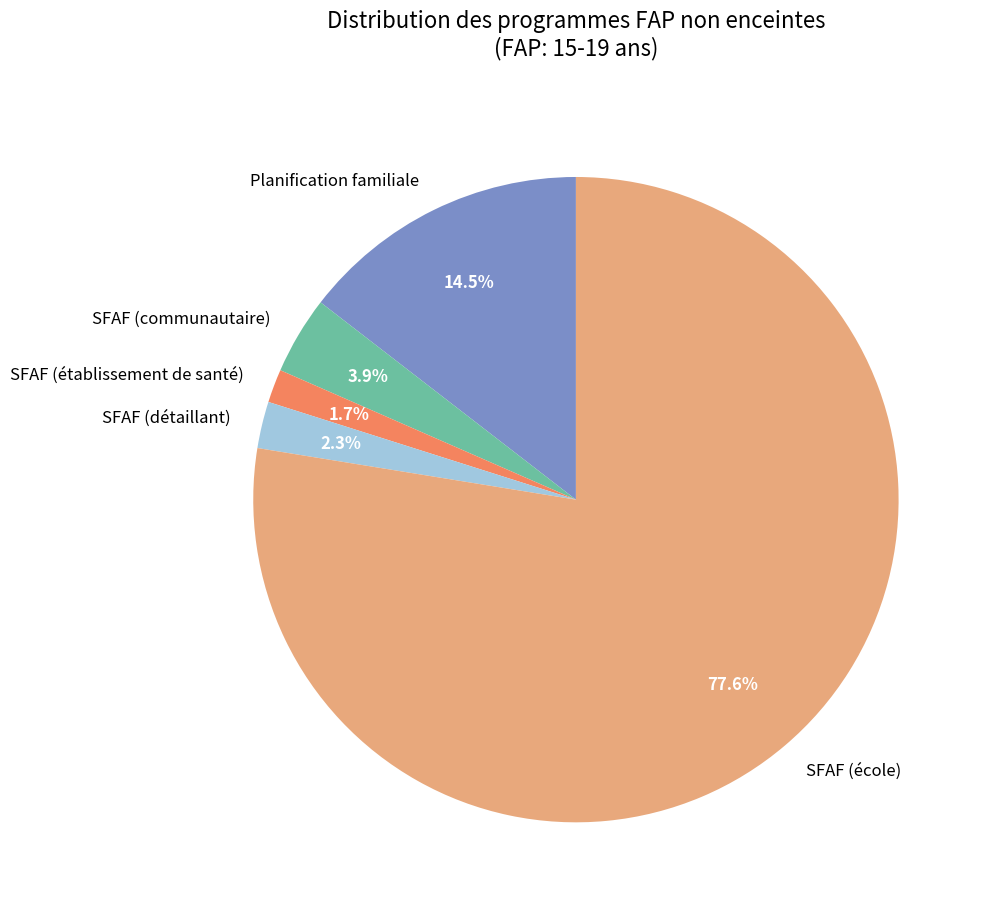

What is the largest slice in the pie chart?

SFAF (école)